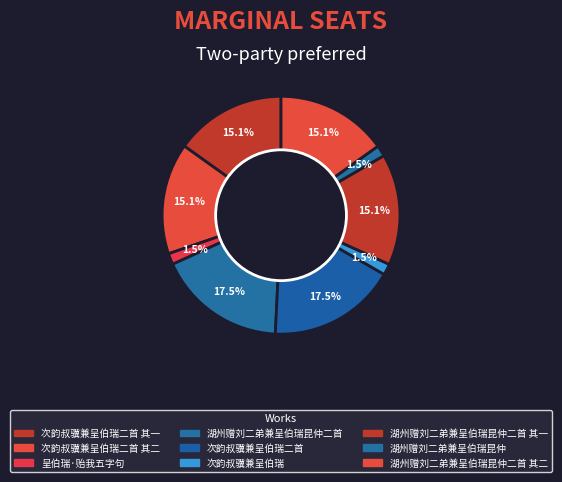

How many slices are in this pie chart?

9